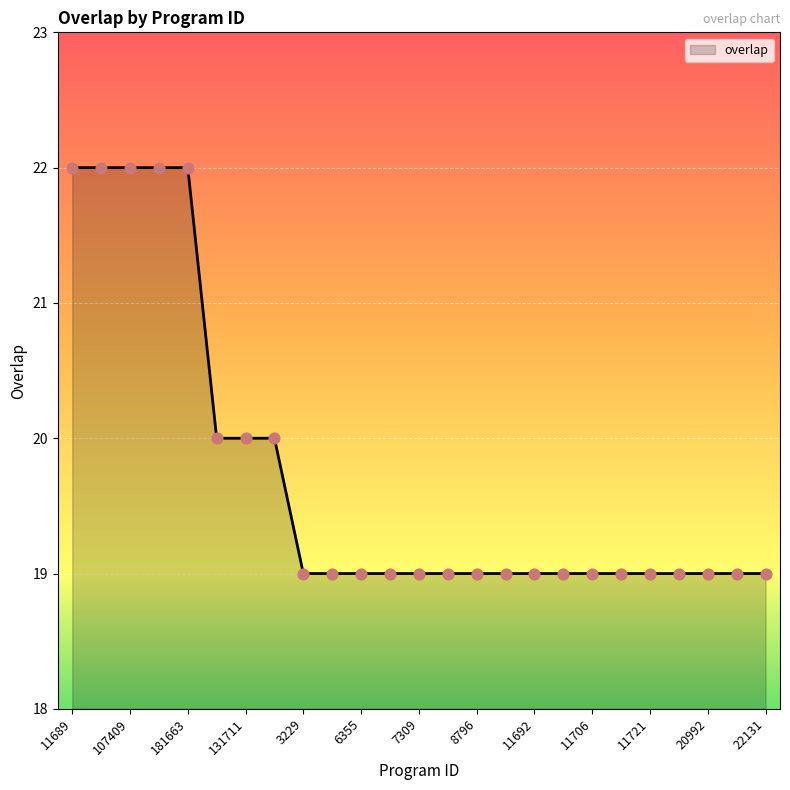

What is the minimum value shown in the chart?

19